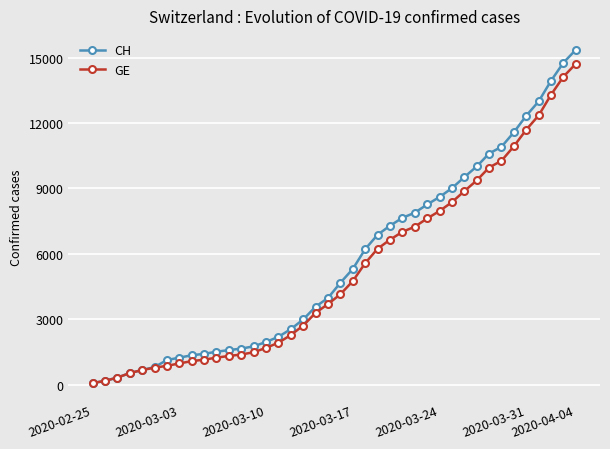

Rank the series by their maximum value, from lowest to highest.

GE, CH